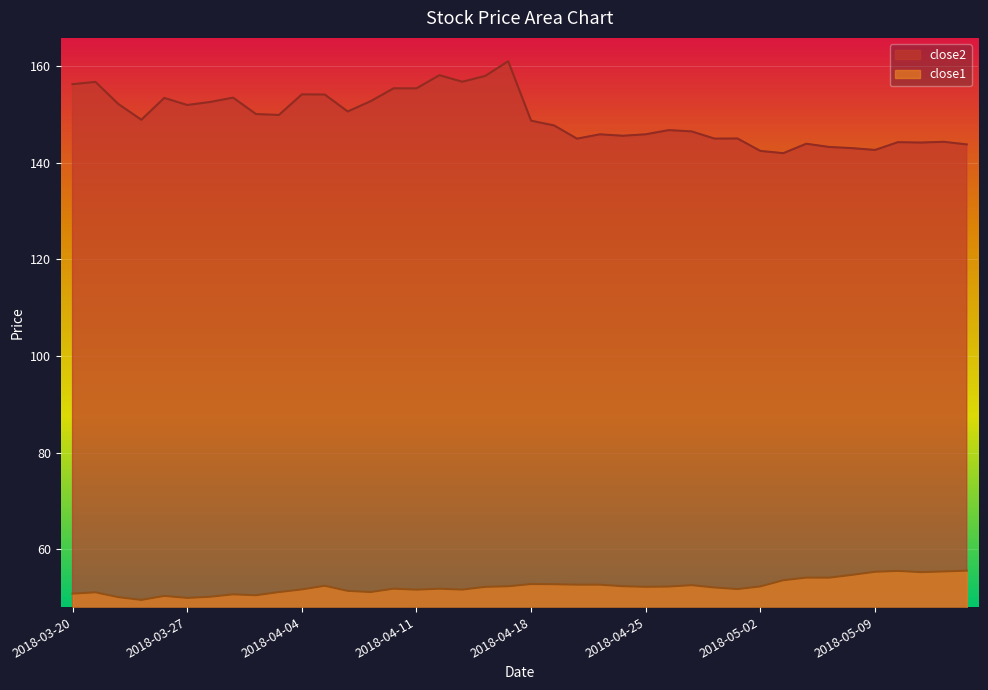

Rank the series by their maximum value, from highest to lowest.

close2, close1